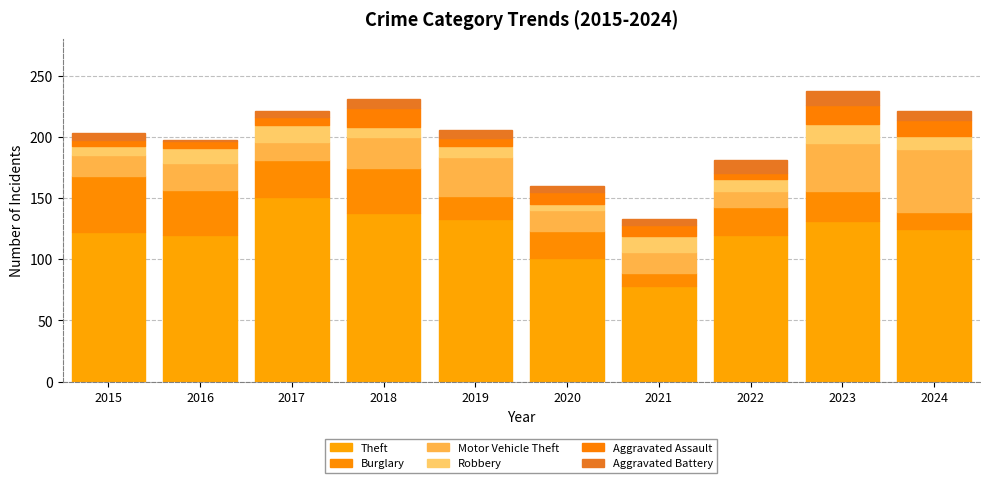

How many values in the Theft series are below 125?

5